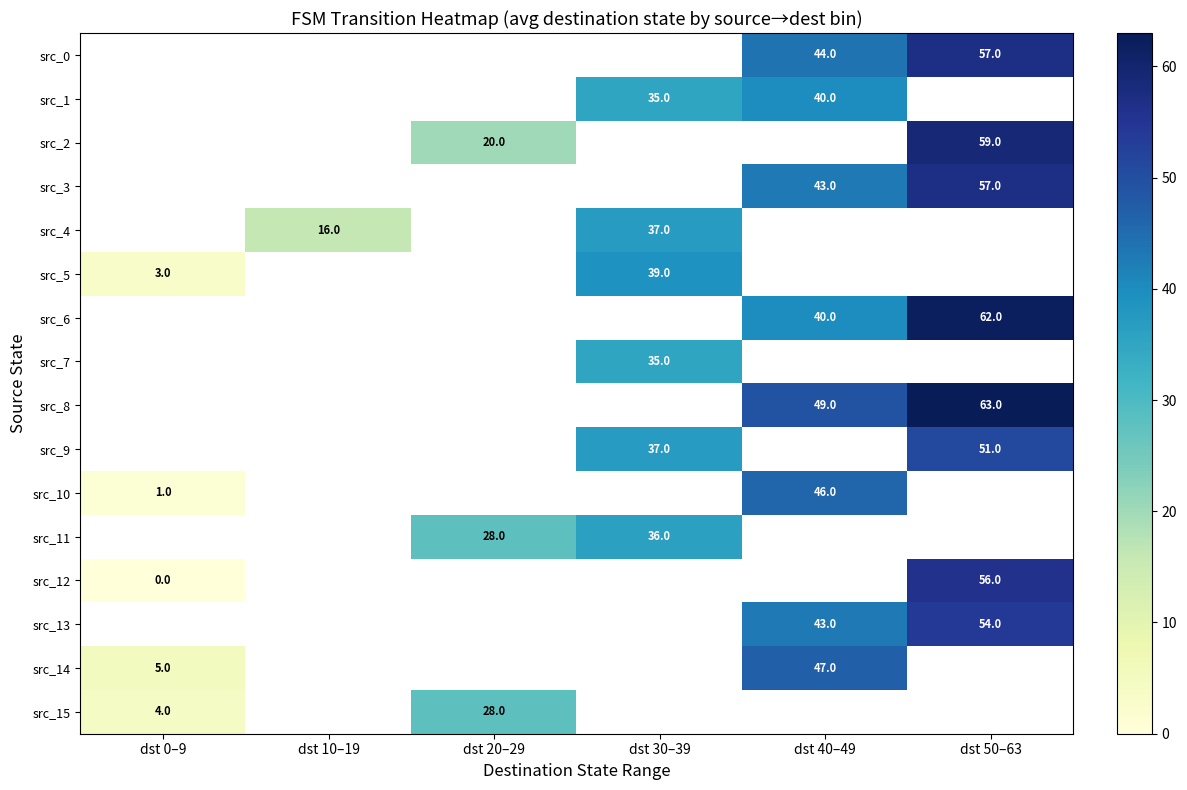

The src_3 series shows 57 at dst 50–63. True or false?

True